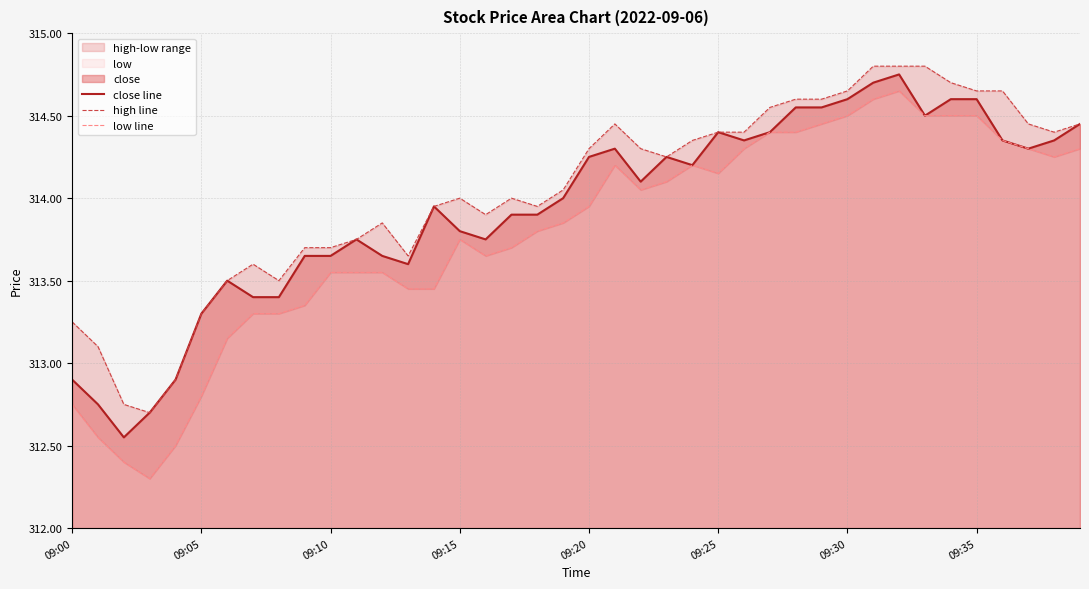

Which series has the largest range (max minus min)?

low line